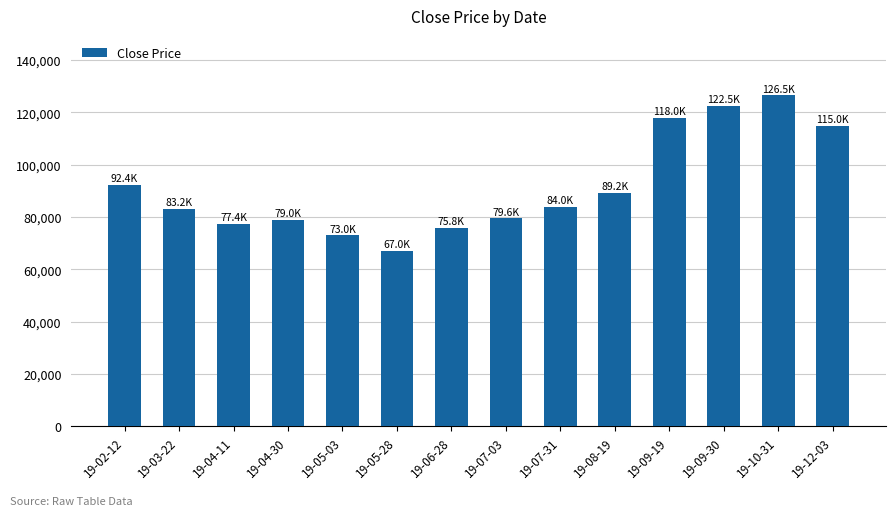

Reading left to right, list all the values displayed in this chart.

92400	83200	77400	79000	73000	67000	75800	79600	84000	89200	118000	122500	126500	115000